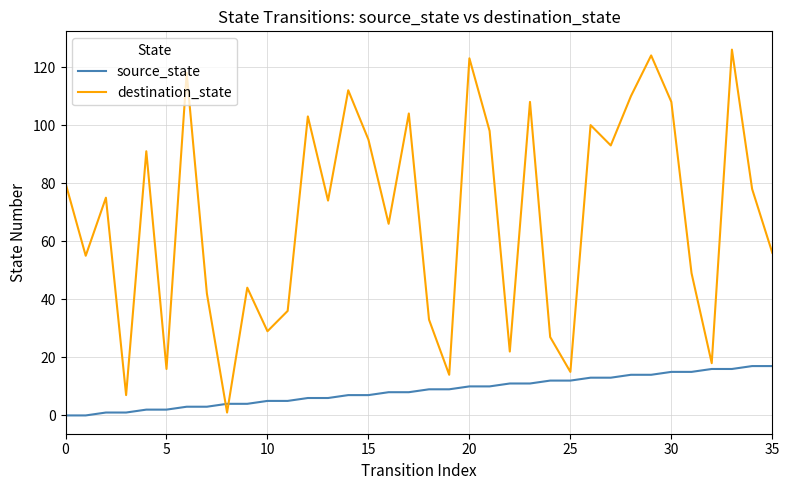

What is the sum of all source_state values?

306